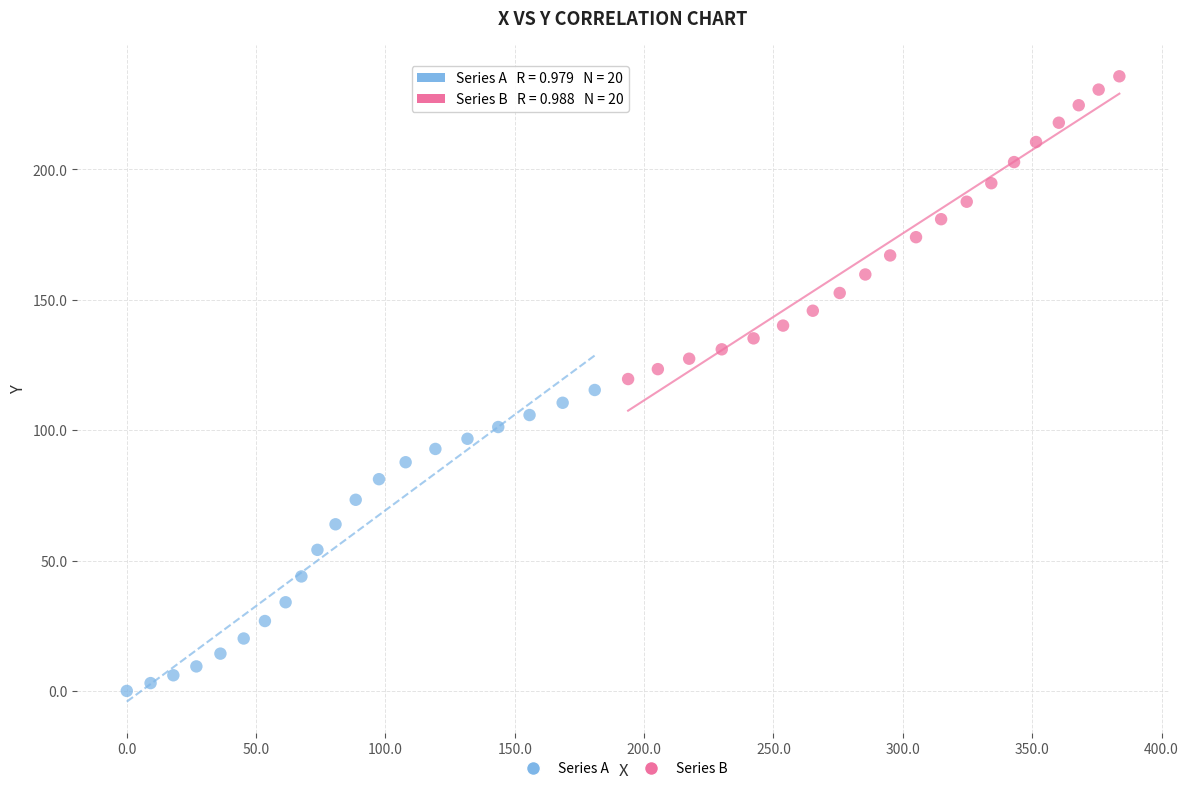

Which series contains the highest Y value?

Series B